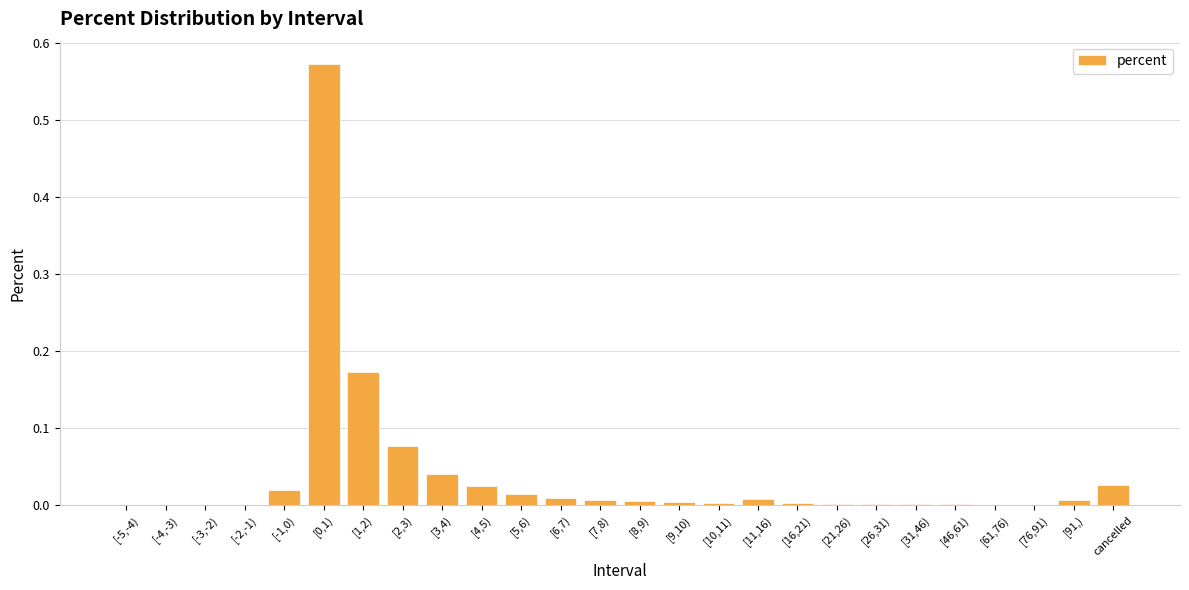

Is it true that the value at [46,61) is 0.0?

True